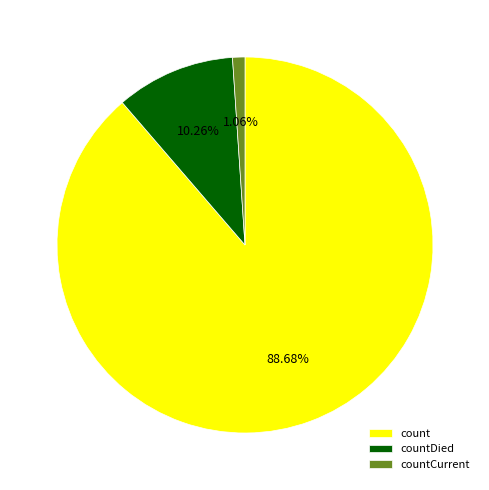

To the nearest percent, what portion does countDied represent?

10%